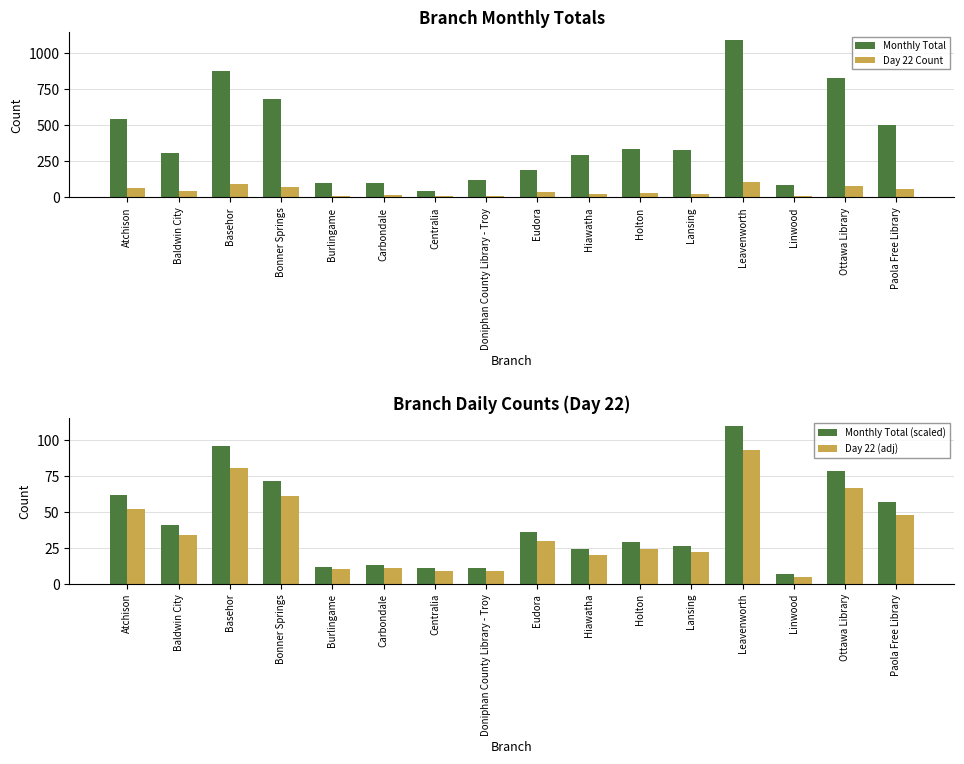

Is it true that Monthly Total (scaled) equals 11 at Doniphan County Library - Troy?

True